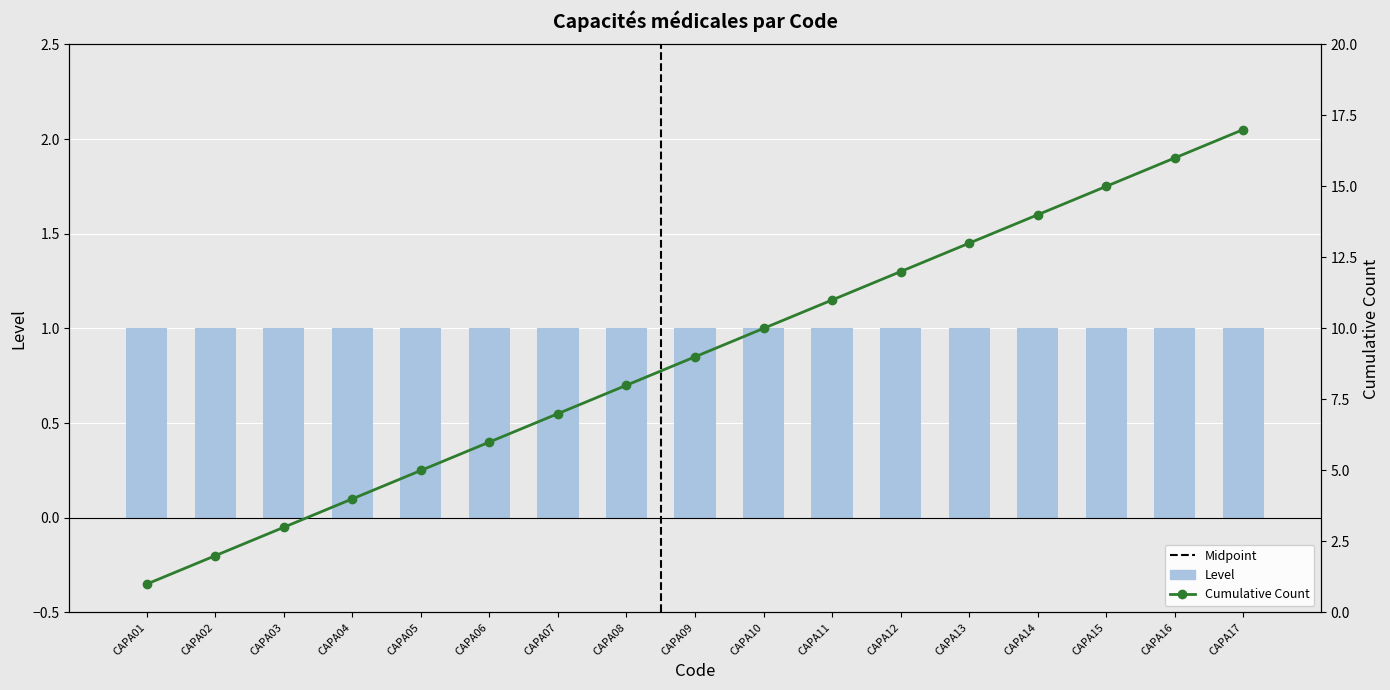

At which category is the sum across all series the highest?

CAPA17